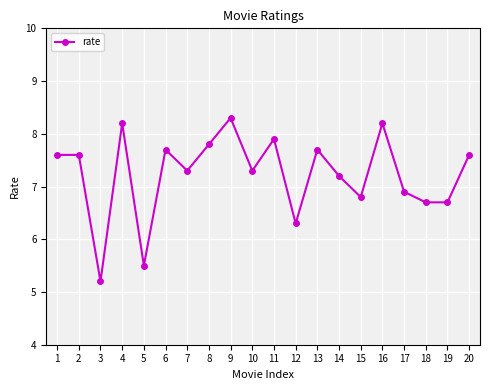

What is the difference between the values at 17 and 9?

1.4